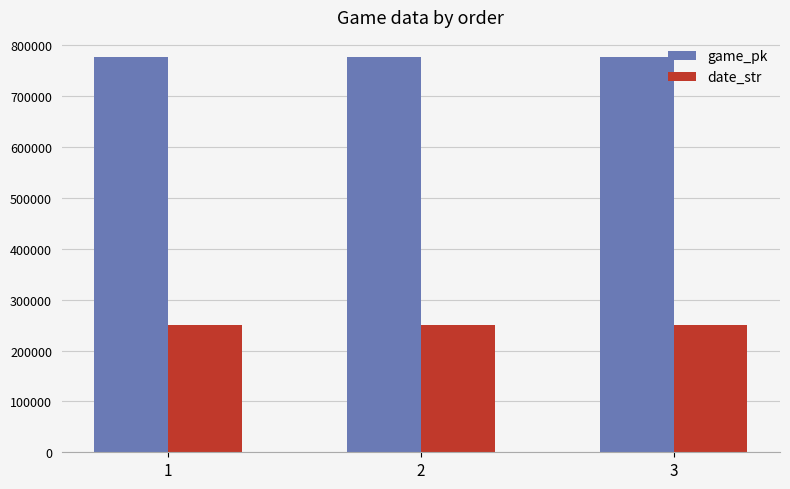

True or false: date_str has a value of 362327 at 1.

False